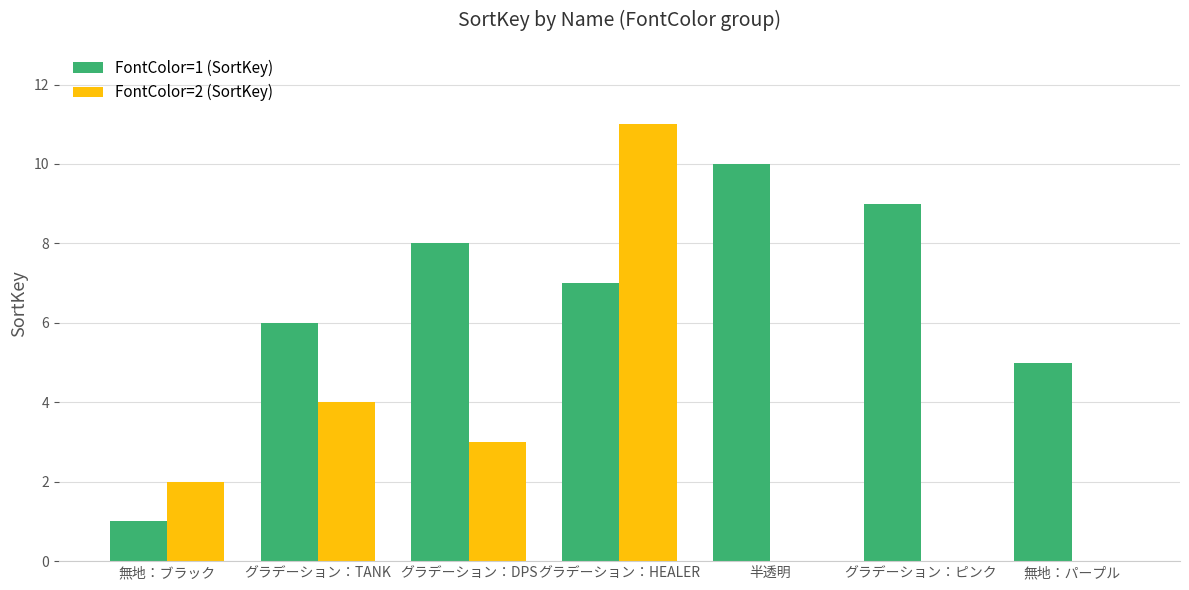

At which label does FontColor=1 (SortKey) reach its peak?

半透明